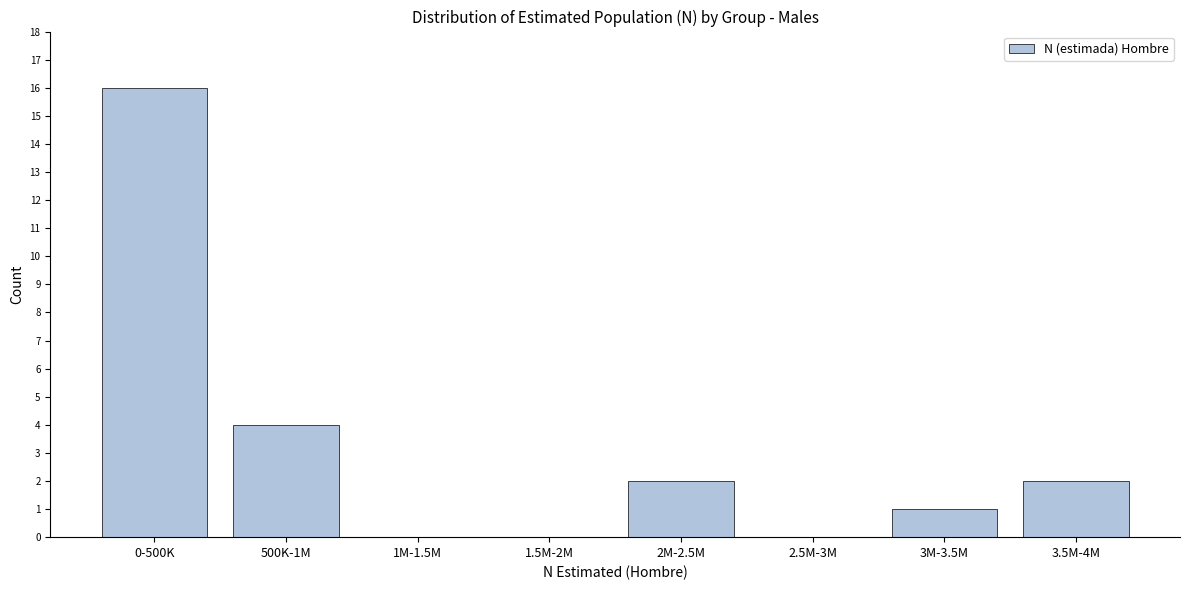

Which category has the highest value across all series?

0-500K